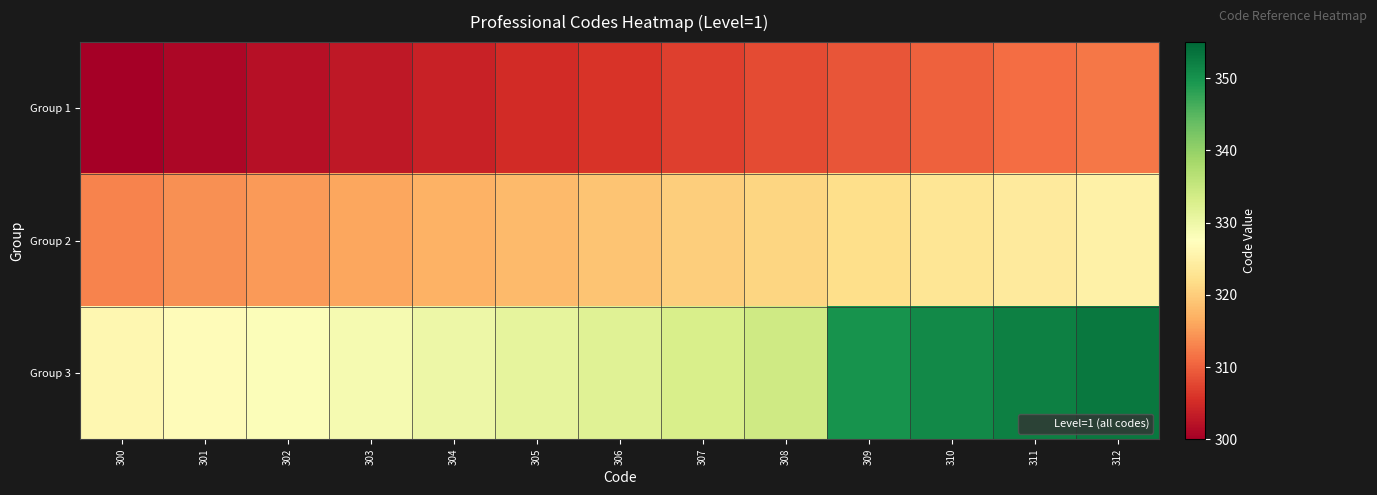

At how many categories does at least one series exceed 338?

4